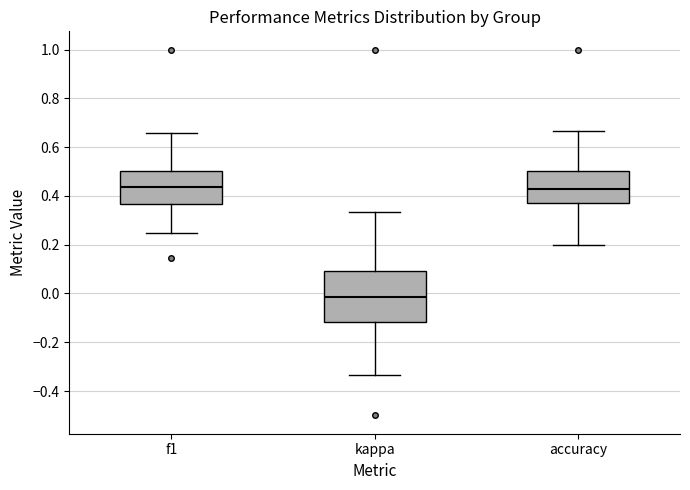

Where does the lower whisker of the box for accuracy end on the y-axis? The values are not printed on the chart, so give them approximately, as read against the axis.

0.20